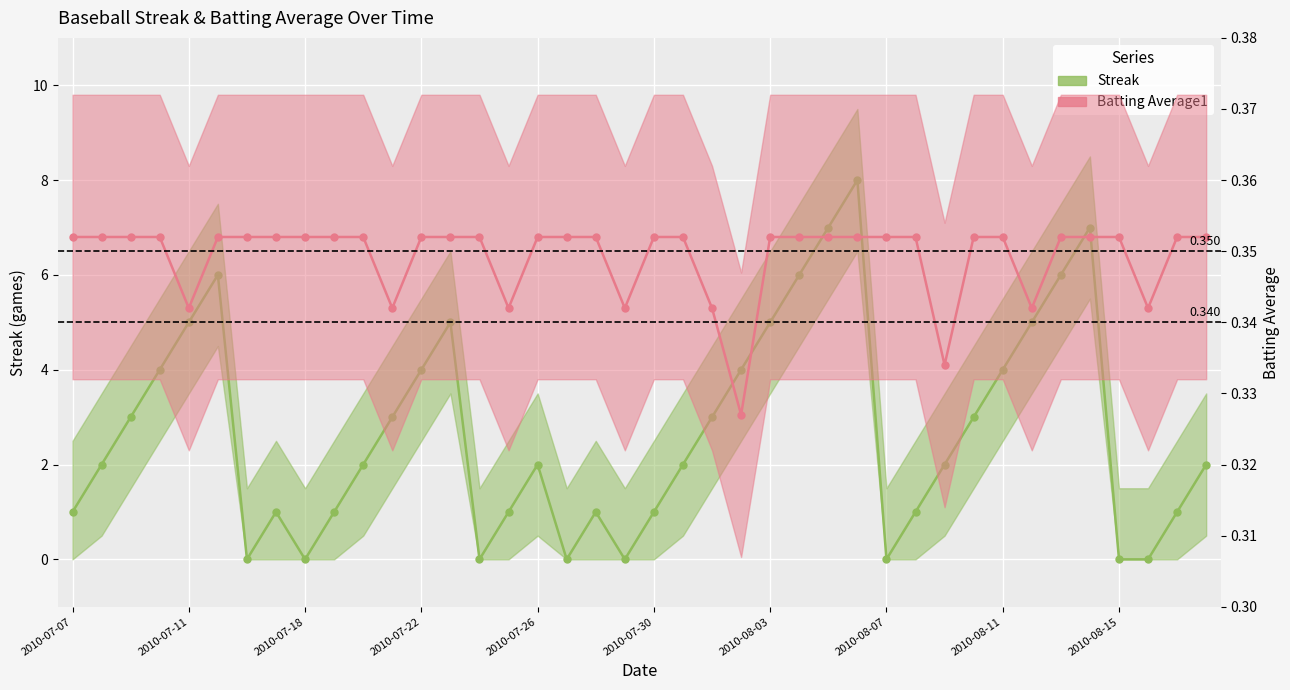

Which series changed the most between 12 and 26?

Streak